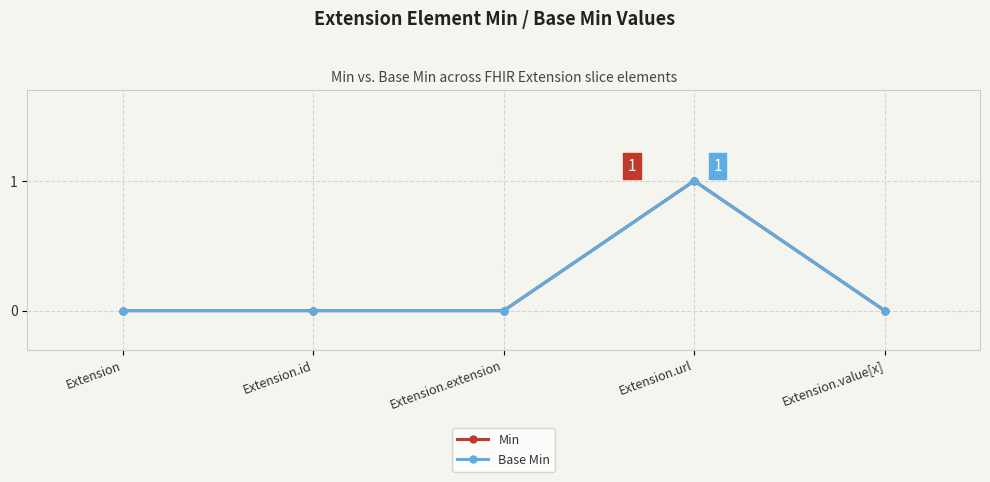

True or false: Base Min and Min cross at least once.

False